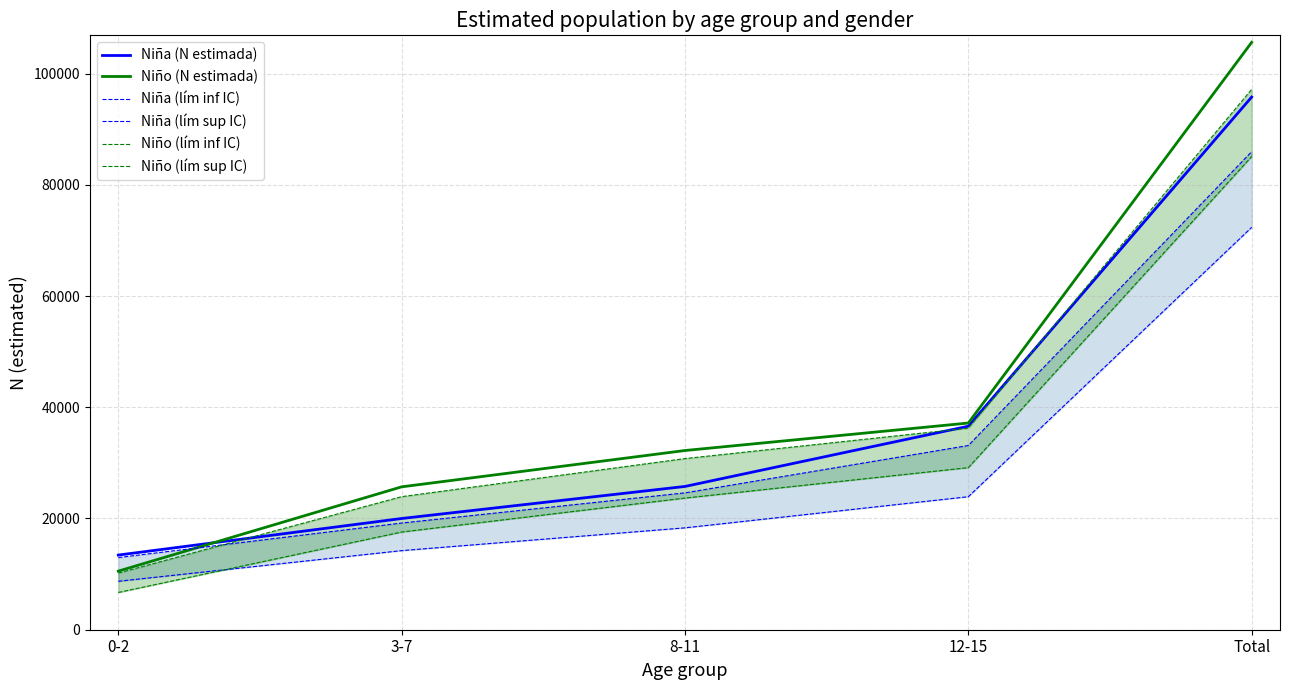

What is the difference between the highest and lowest values at 3-7?

11471